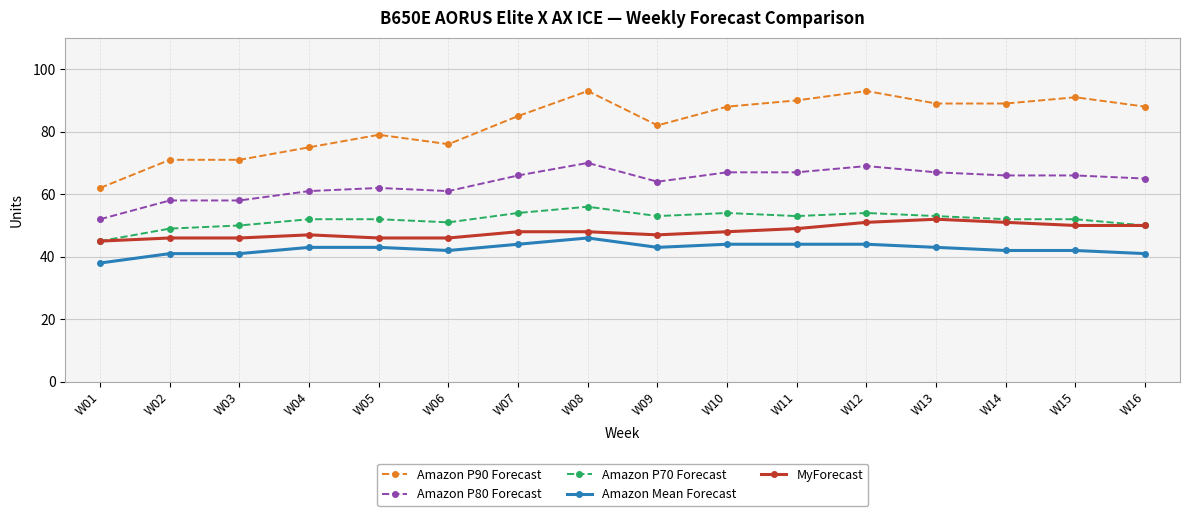

What are all the series names shown in the legend?

Amazon P90 Forecast, Amazon P80 Forecast, Amazon P70 Forecast, Amazon Mean Forecast, MyForecast